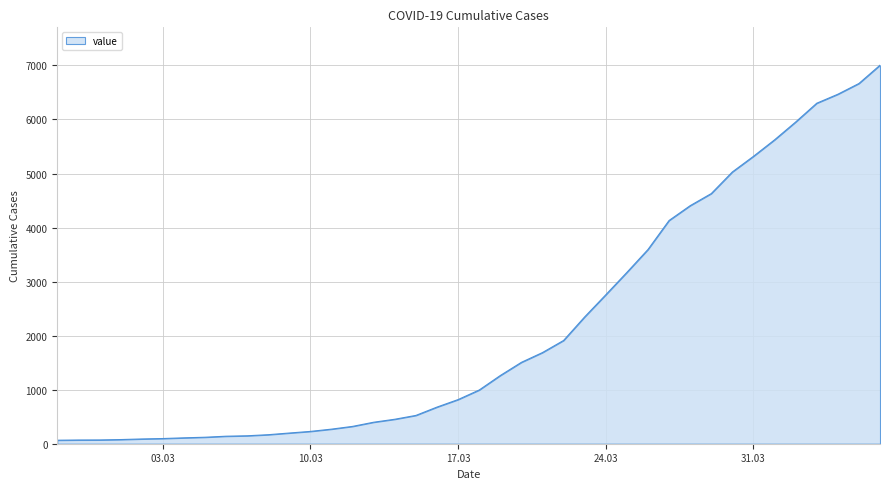

What is the maximum value shown in the chart?

7005